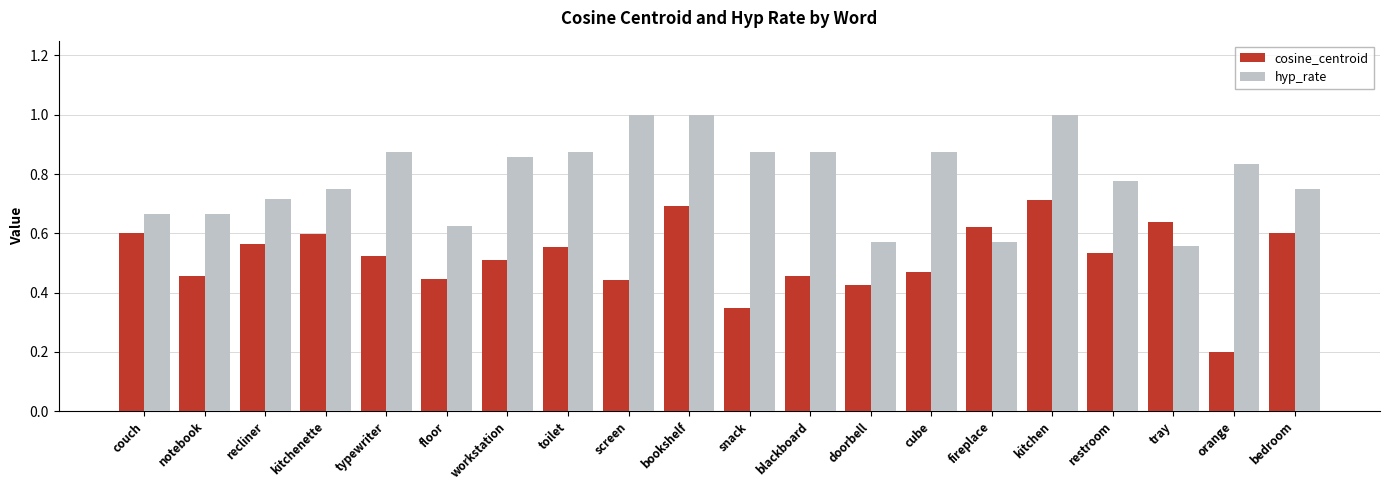

How many series are shown in this chart?

2